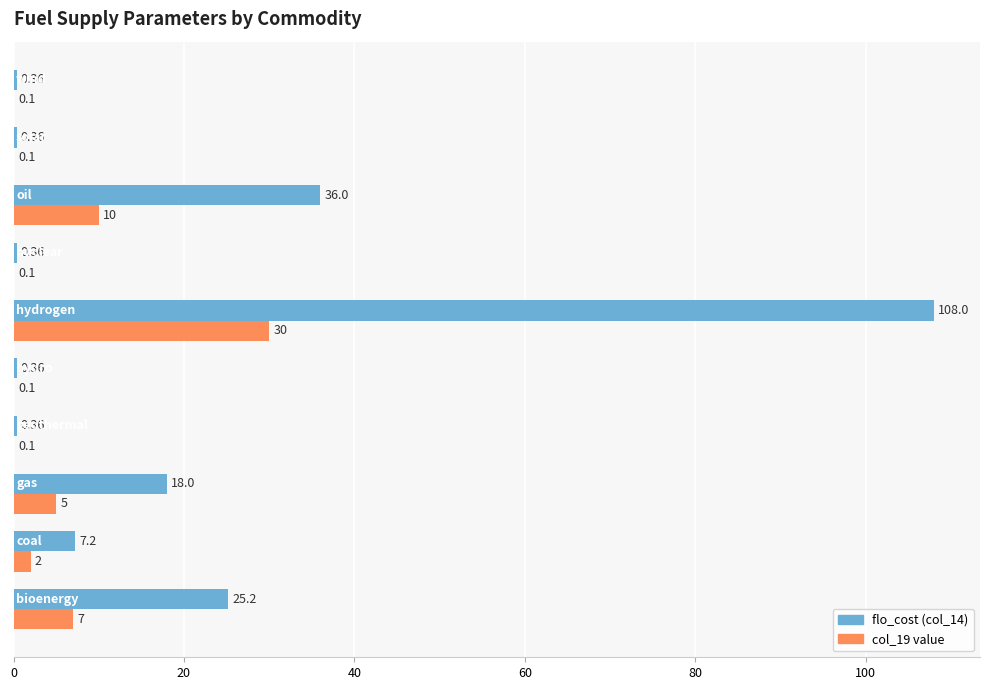

Which series has the largest total across all categories?

flo_cost (col_14)